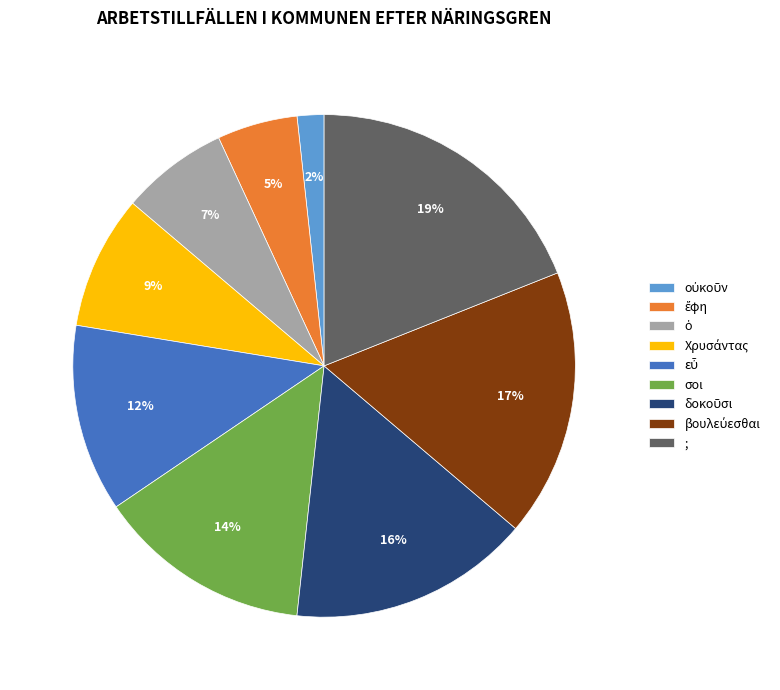

Which category has the biggest portion of the pie?

;